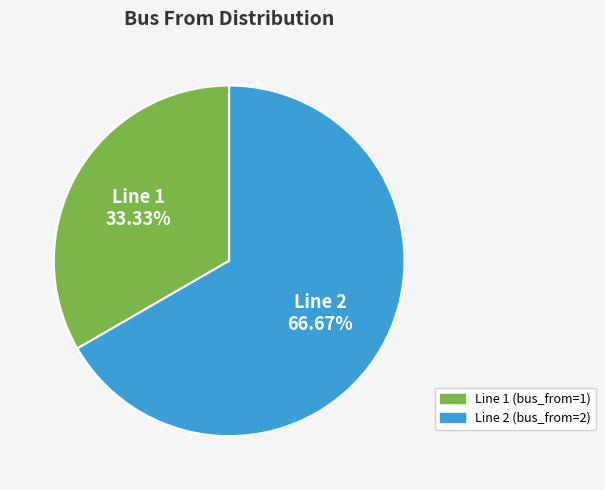

Does any single category account for the majority?

Yes